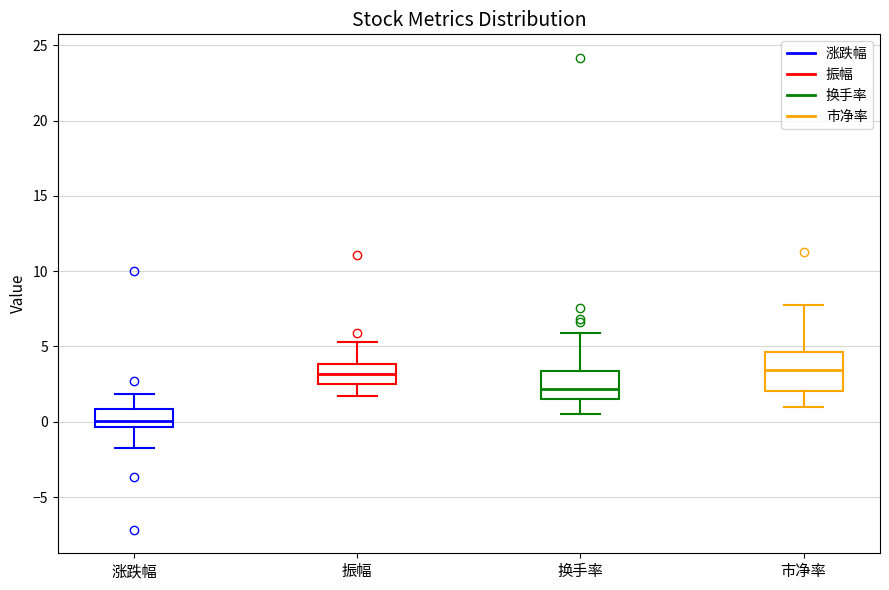

Comparing the boxes themselves (not the whiskers), which one is the tallest?

市净率